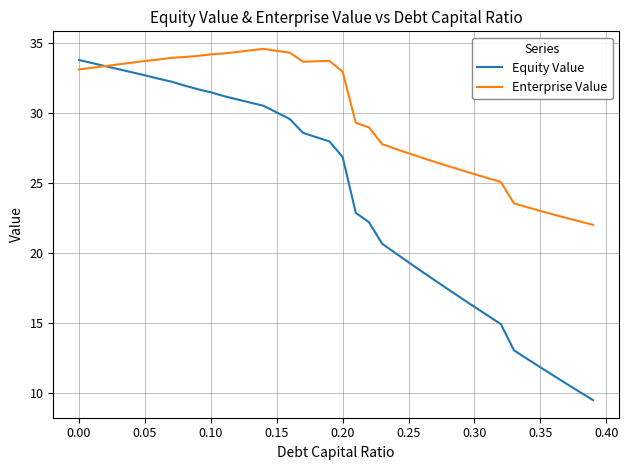

What is the minimum value for Equity Value?

9.5